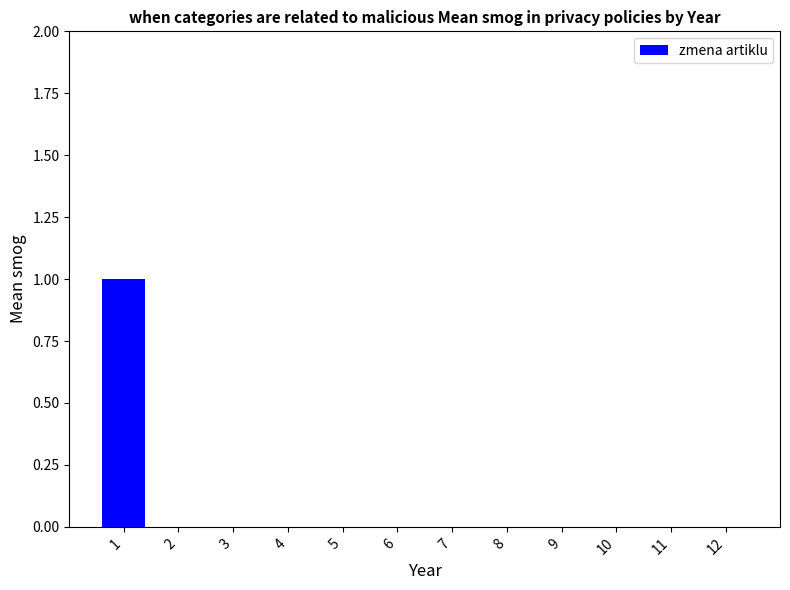

The value at 2 is 0. True or false?

True